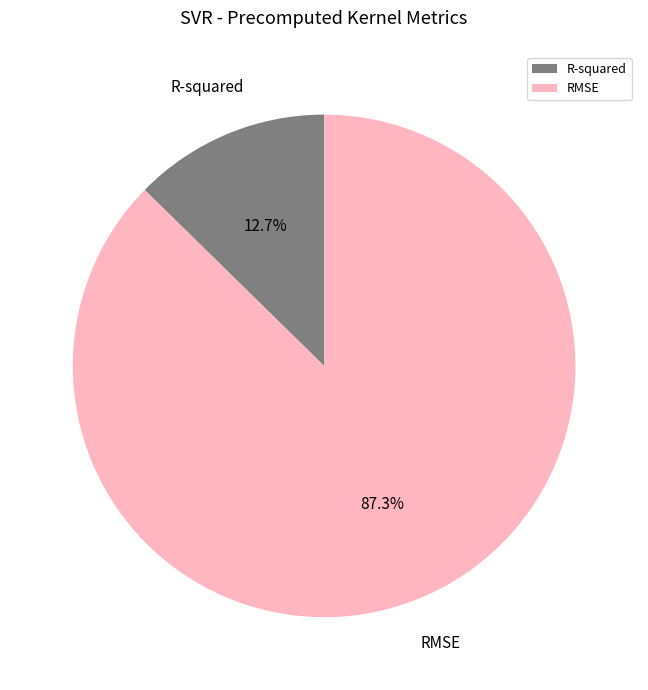

To the nearest percent, what percentage of the pie is R-squared?

13%